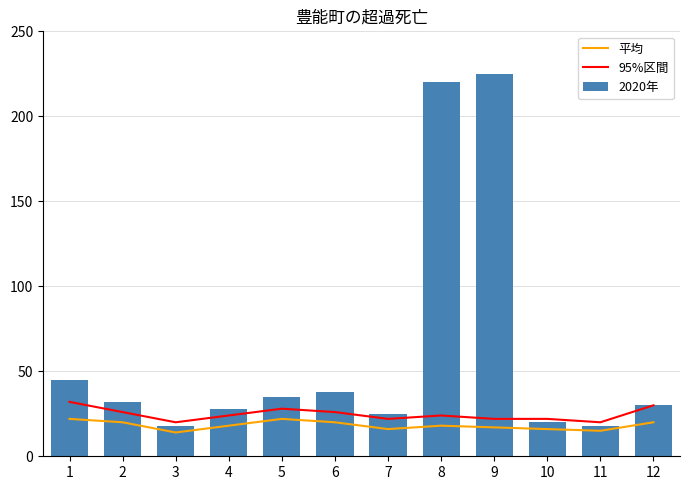

Where is 平均 nearest to the value 18?

4